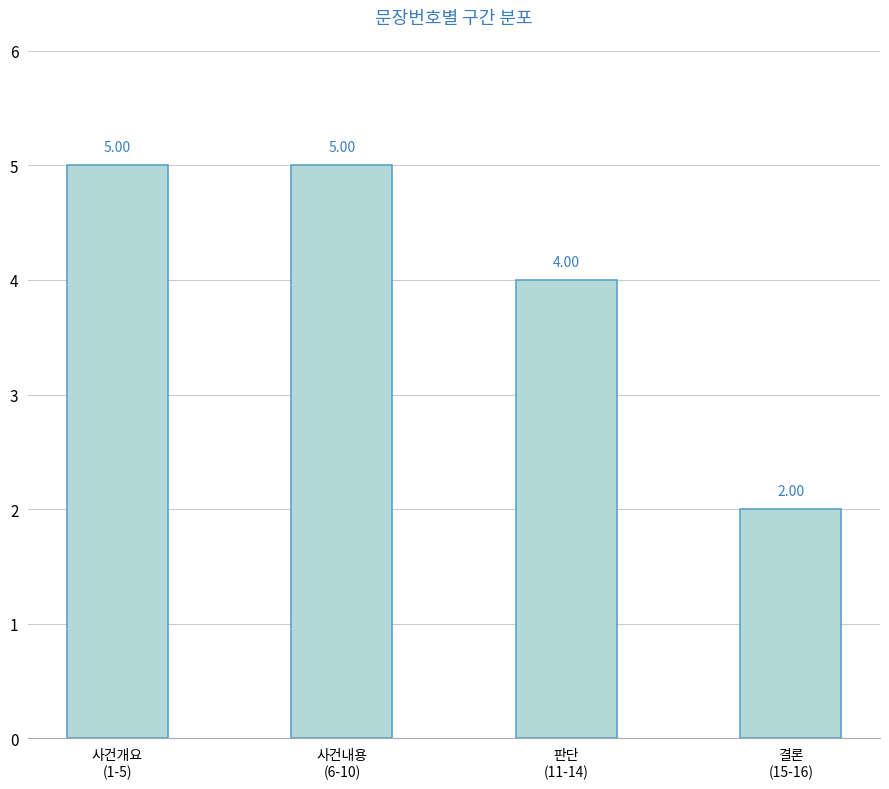

At which category does the chart reach its minimum across all series?

결론
(15-16)